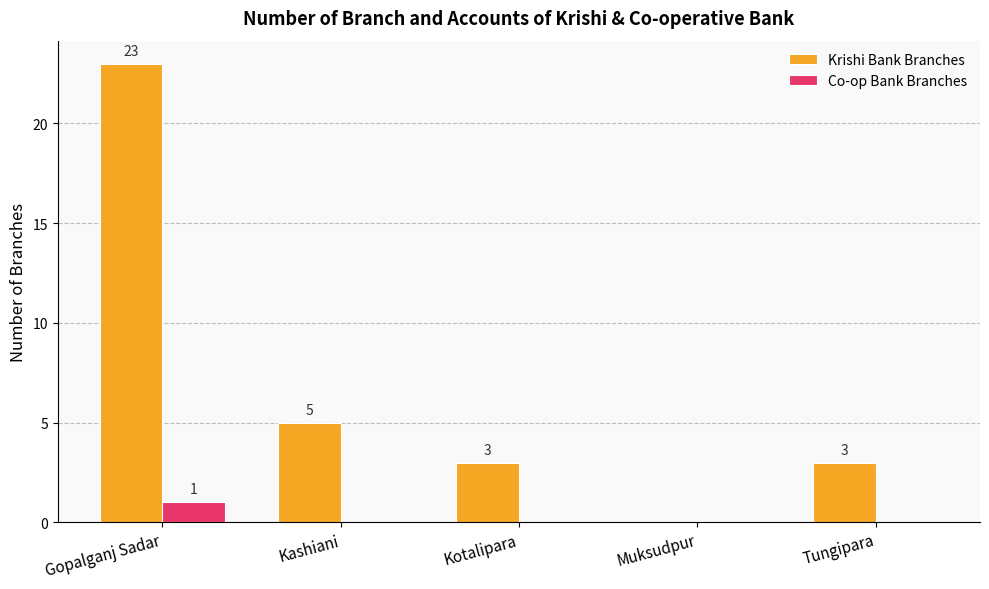

How many Co-op Bank Branches values are between 0 and 1?

5